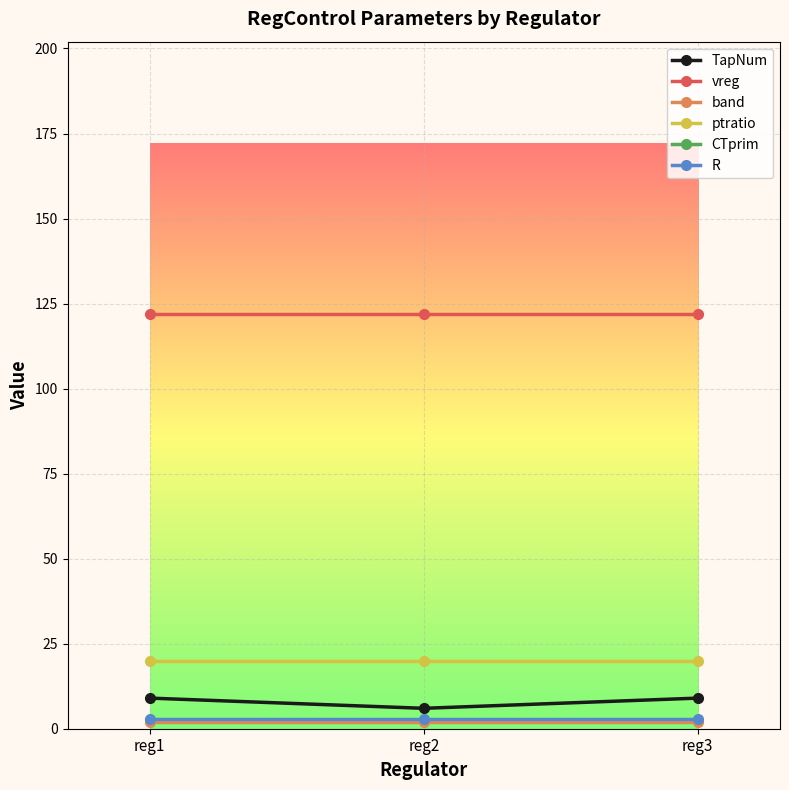

At which label is CTprim closest to 700?

reg1